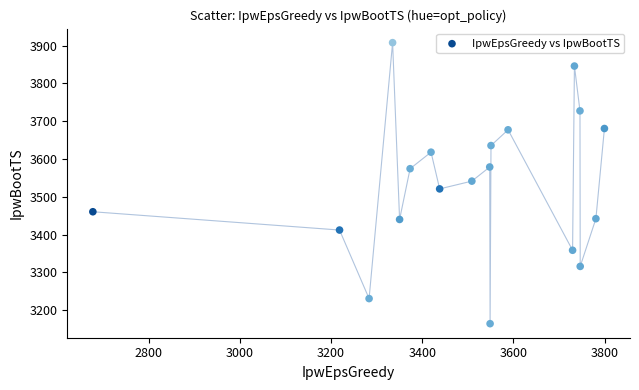

What is the range of Y values (max minus min)?

743.0